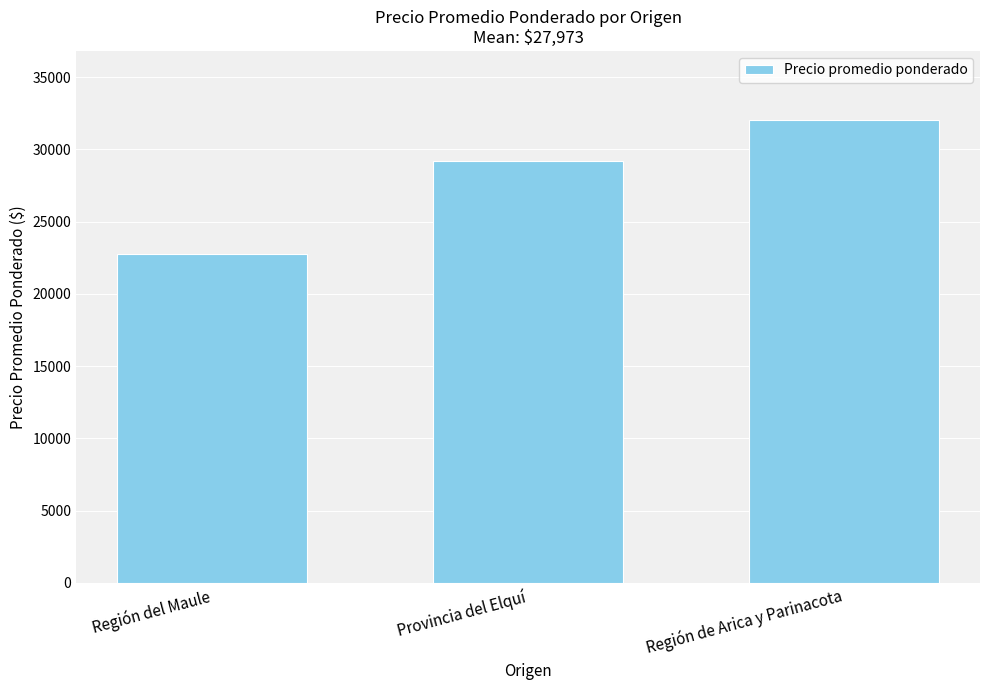

How many bars are there in total?

3